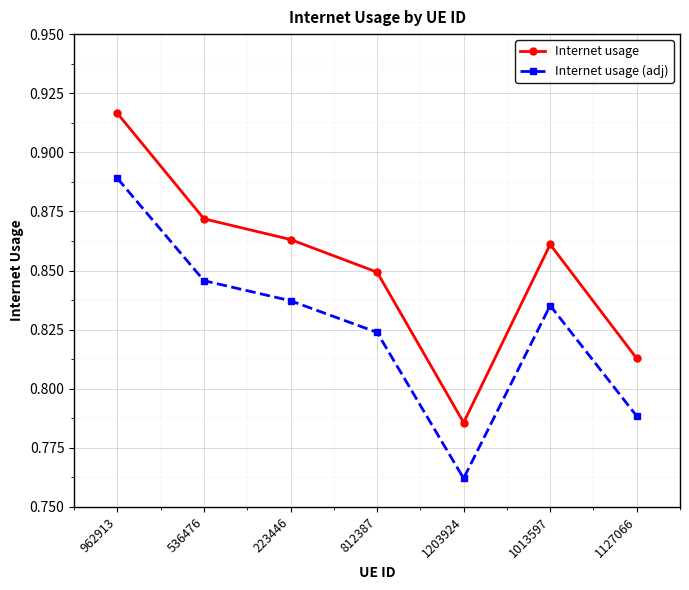

What is the sum of the Internet usage values at 812387 and 223446?

1.7